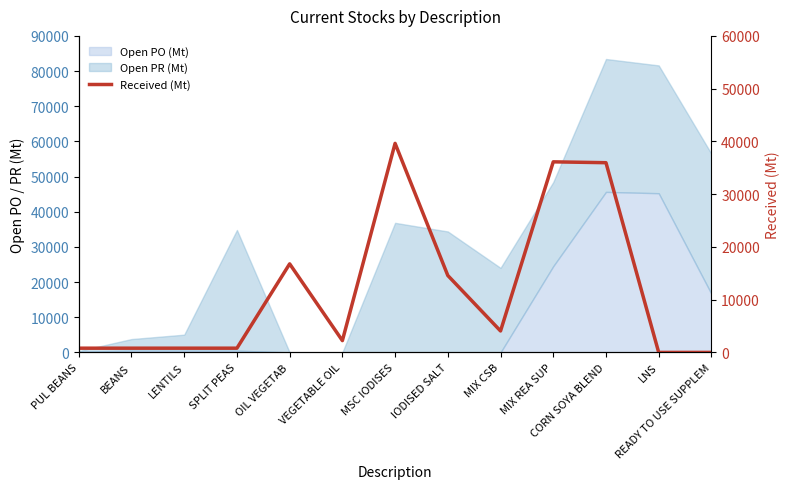

At which category does the data reach its first local valley?

VEGETABLE OIL